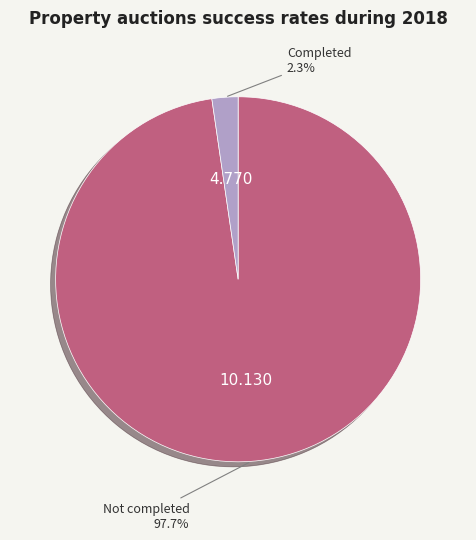

How many segments does this pie chart have?

2